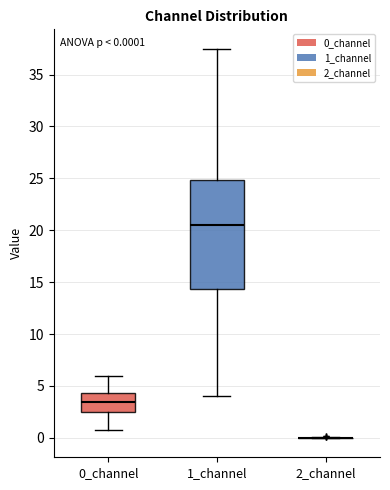

Which box is the tallest, from its lower edge to its upper edge?

1_channel